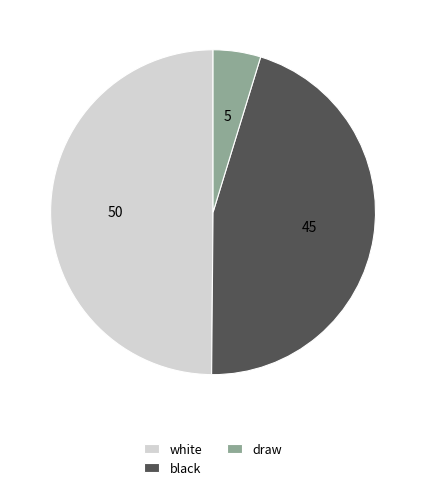

Approximately how many times larger is the value at black compared to draw?

9.6